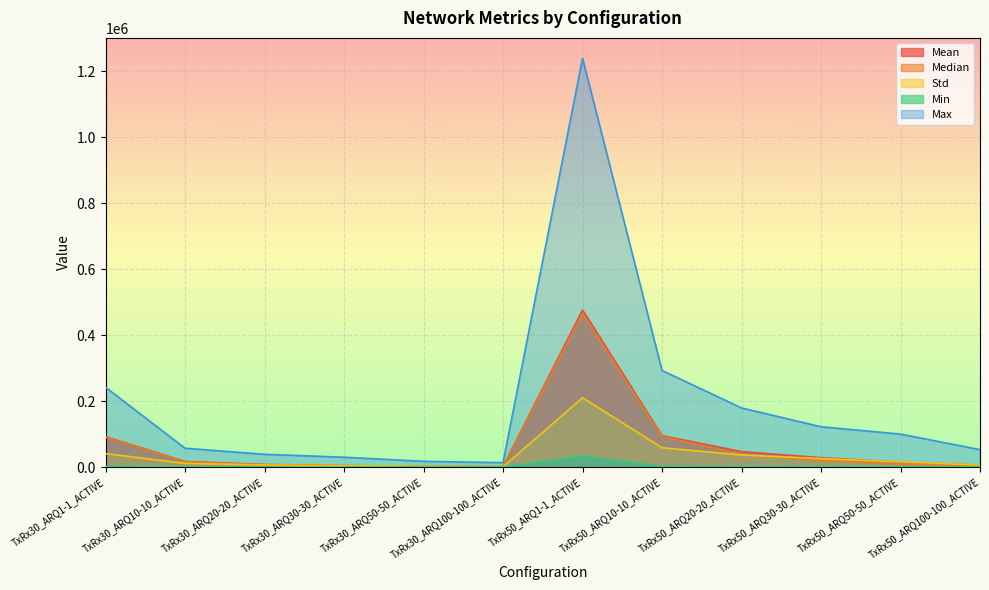

Which series has the largest total across all categories?

Max